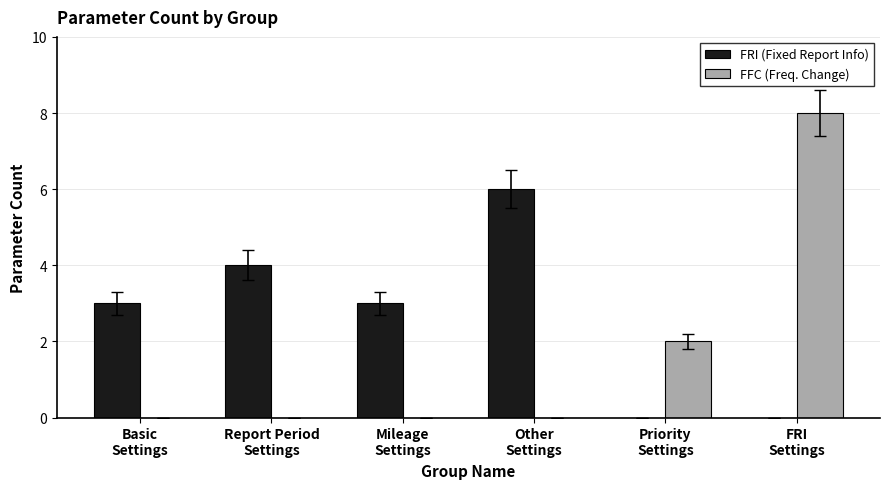

How many groups of bars are there?

6